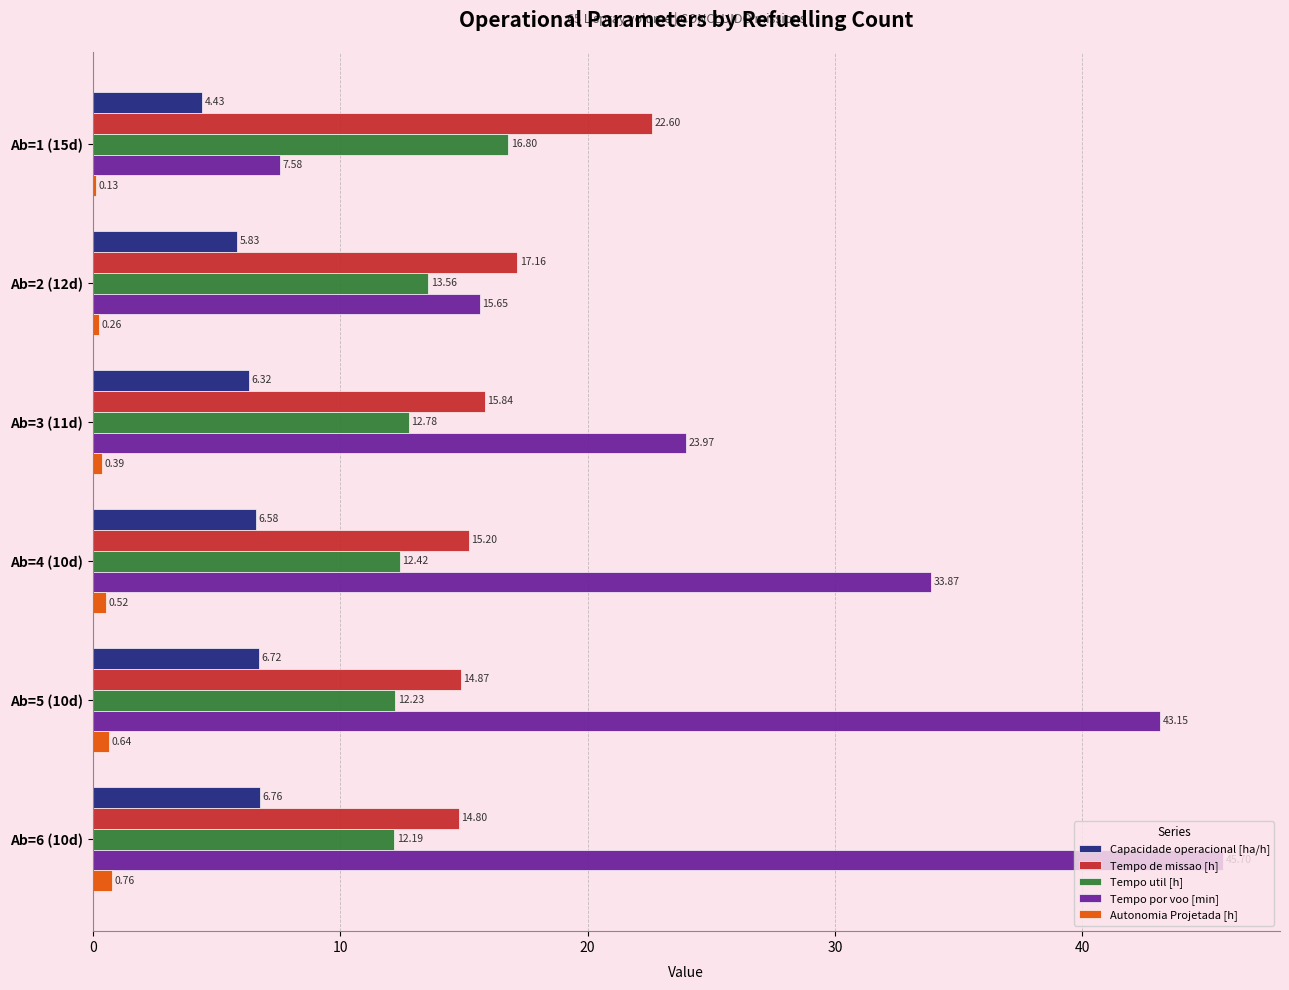

What is the sum of the Tempo de missao [h] values at Ab=4 (10d) and Ab=3 (11d)?

31.0